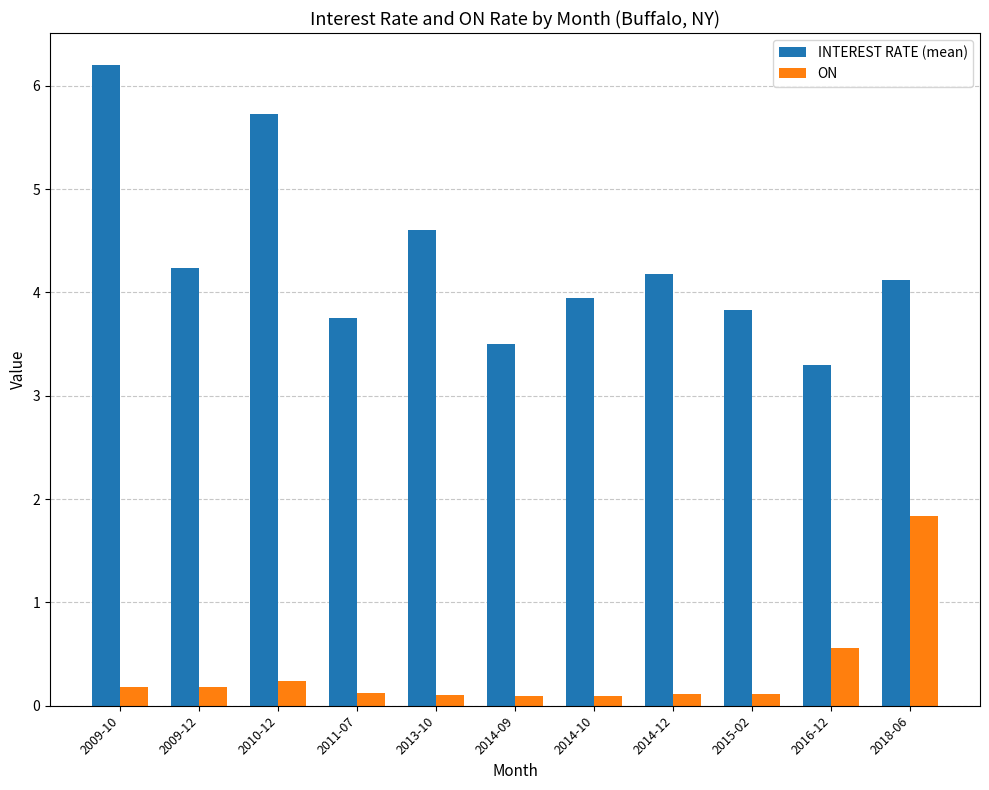

Rank the series by their average value, from highest to lowest.

INTEREST RATE (mean), ON